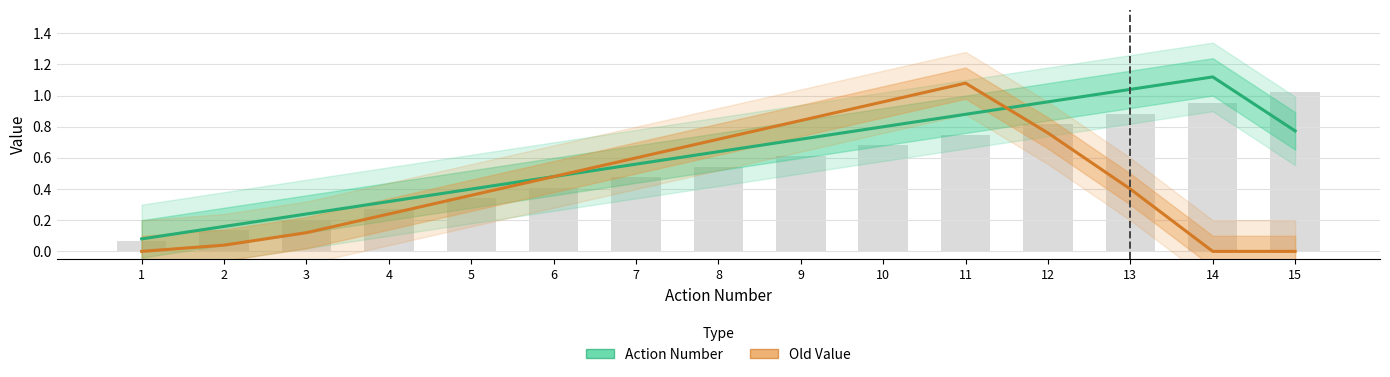

Reading right to left, extract all data points from this chart.

Action Number: 15=0.8	14=1.1	13=1.0	12=1.0	11=0.9	10=0.8	9=0.7	8=0.6	7=0.6	6=0.5	5=0.4	4=0.3	3=0.2	2=0.2	1=0.1
Old Value: 15=0.0	14=0.0	13=0.4	12=0.8	11=1.1	10=1.0	9=0.8	8=0.7	7=0.6	6=0.5	5=0.4	4=0.2	3=0.1	2=0.0	1=0.0